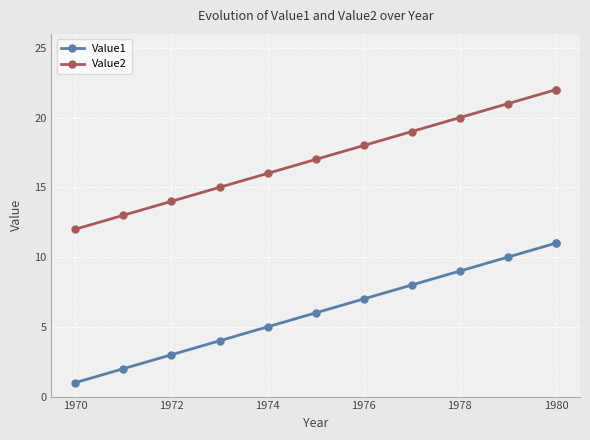

Is this an area chart (filled region under the line)?

No